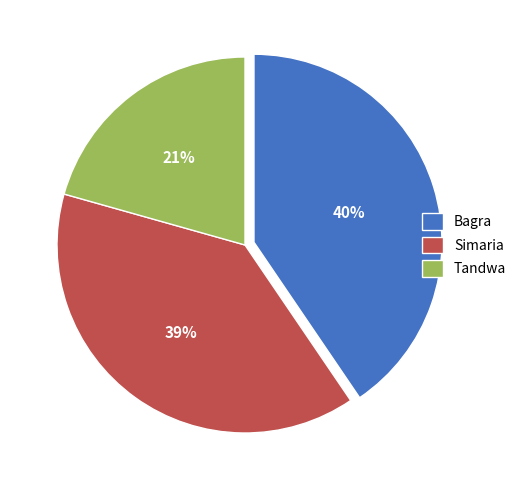

Between Tandwa and Bagra, which is larger?

Bagra